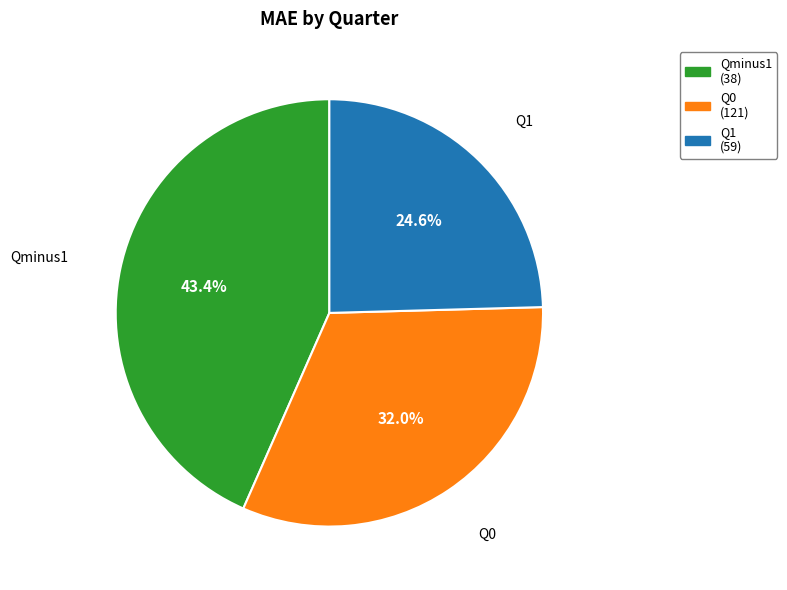

What is the largest slice in the pie chart?

Qminus1